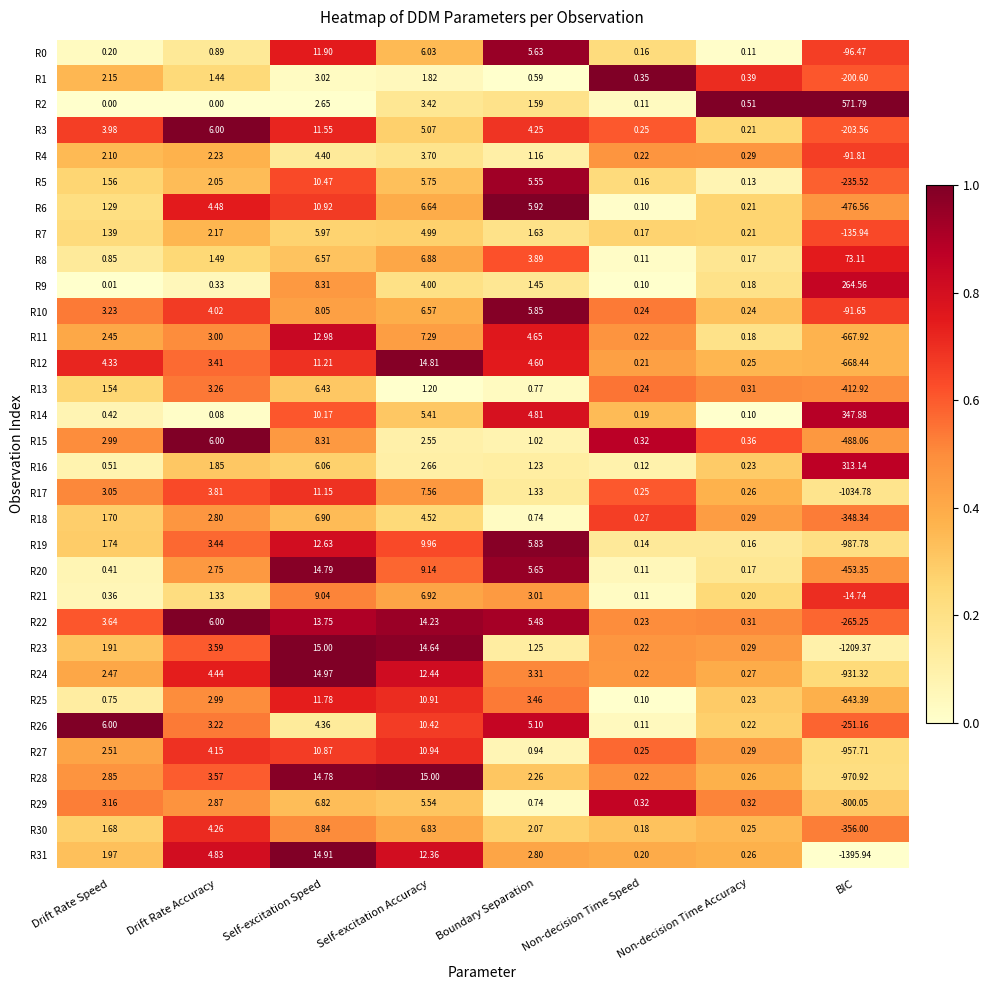

Where is R27 nearest to the value -473?

Non-decision Time Speed